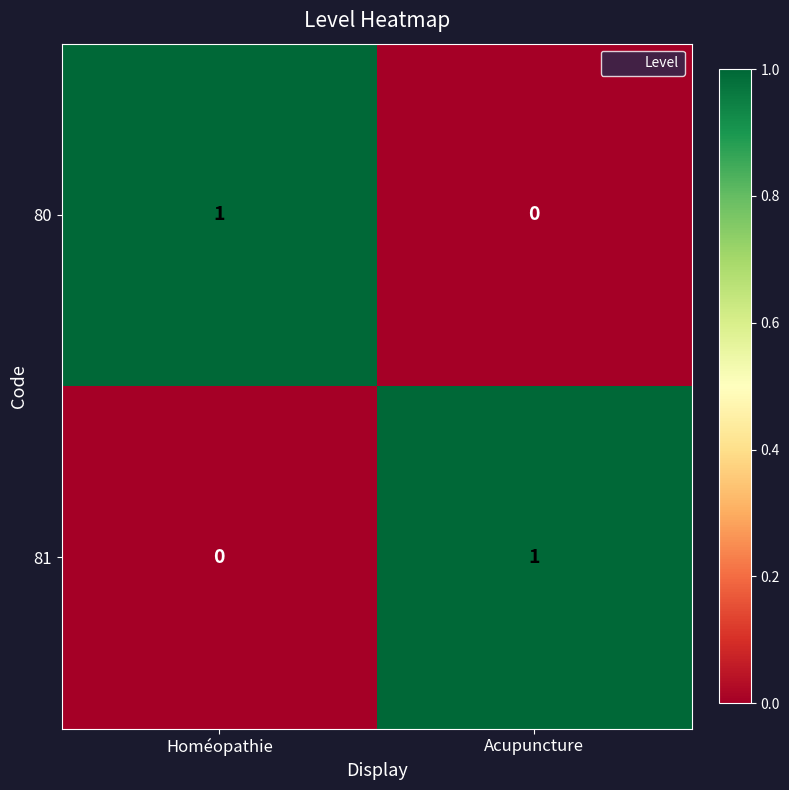

At which label does 81 reach its peak?

Acupuncture